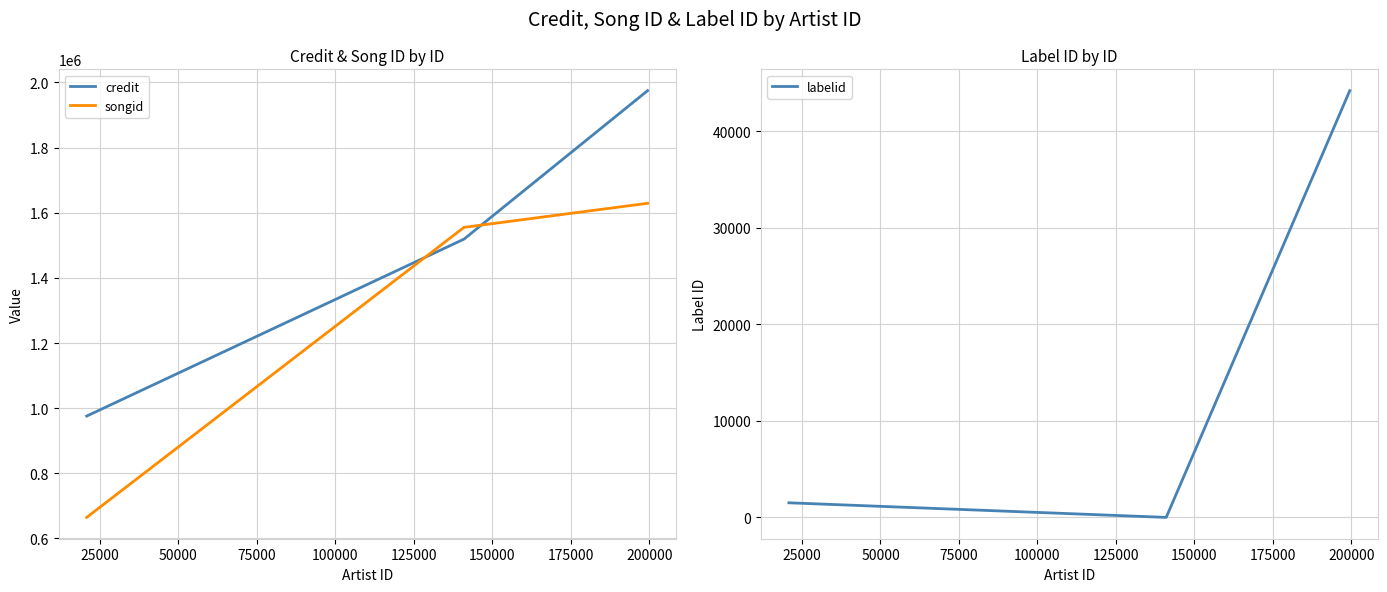

What is the minimum value for songid?

664755